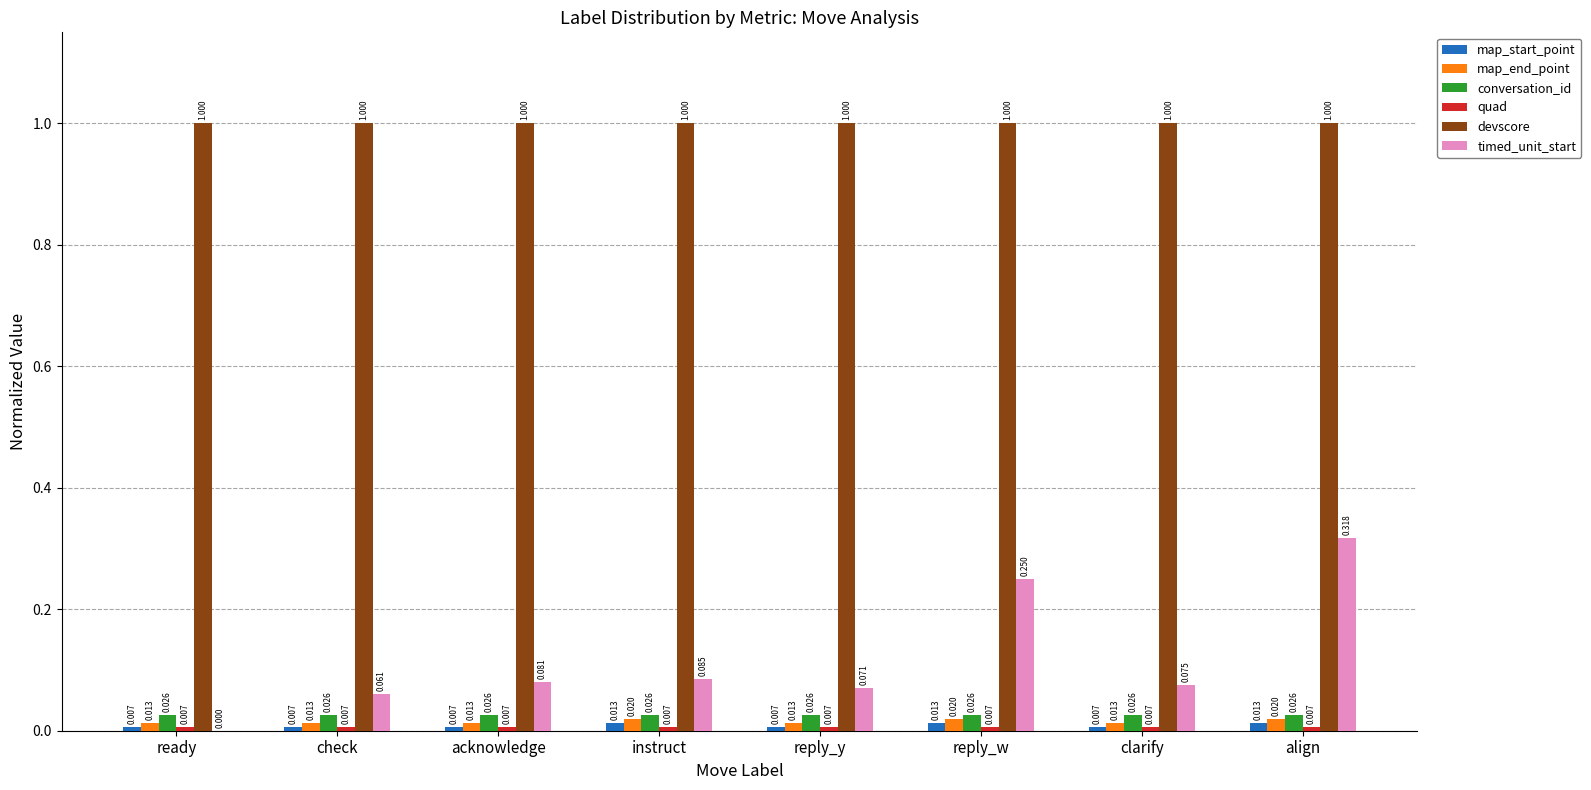

Is it true that conversation_id equals 0.0 at instruct?

True